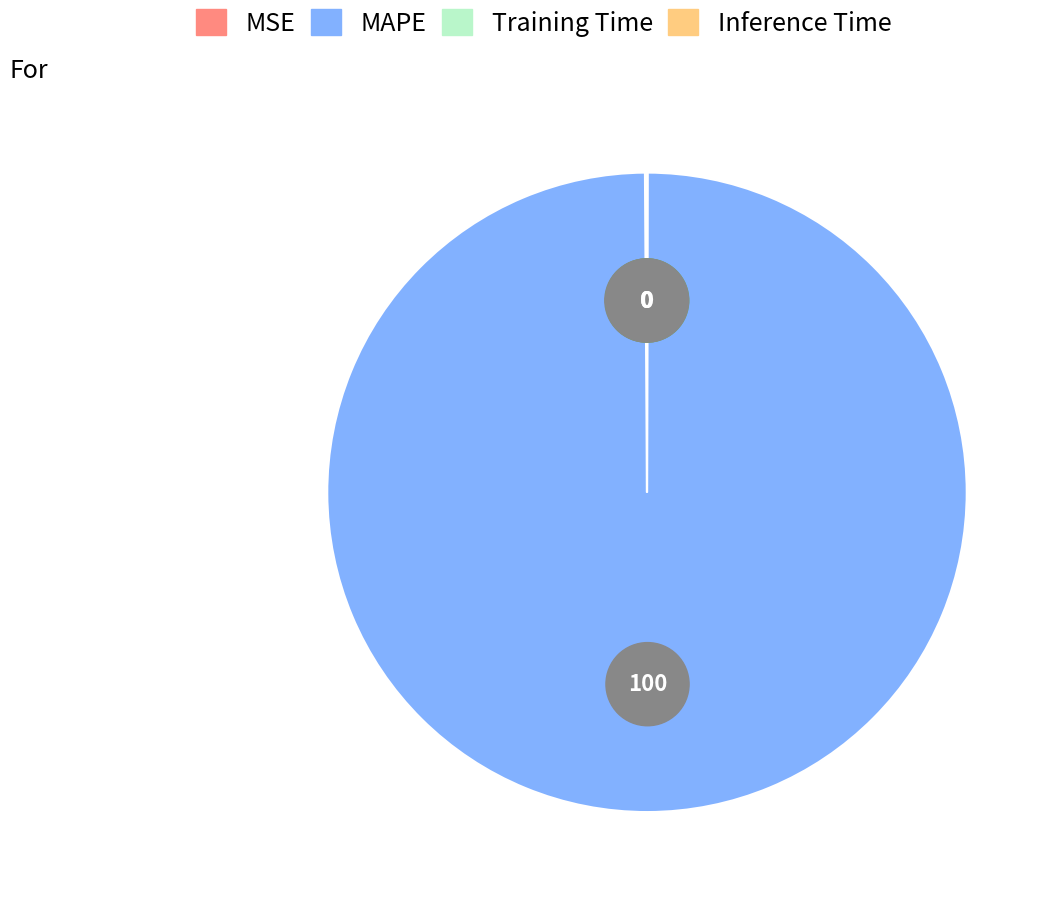

How many segments does this pie chart have?

4